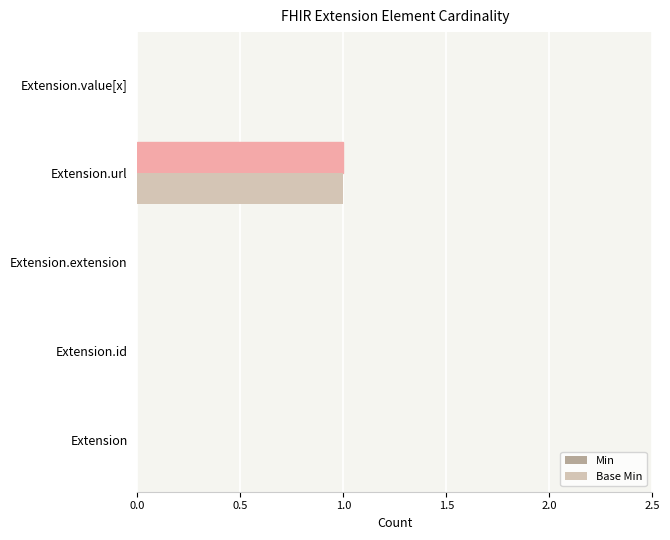

At which category is the sum across all series the highest?

Extension.url